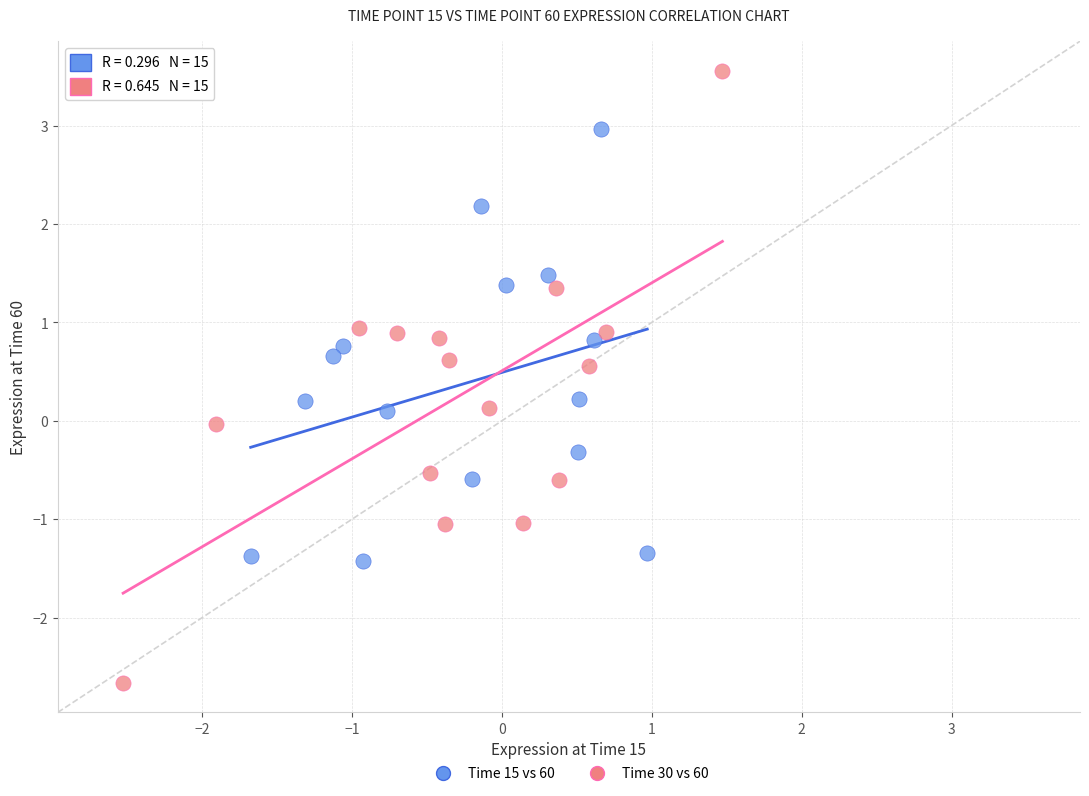

Which series contains the highest Y value?

Time 30 vs 60